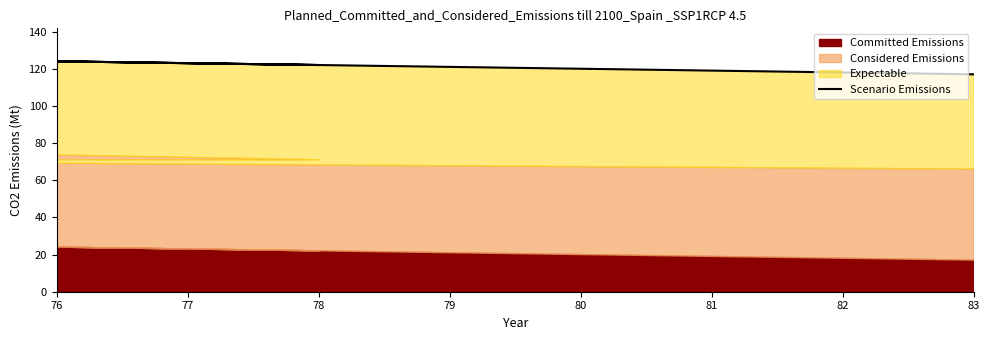

Count the values in the range 122 to 132.

4